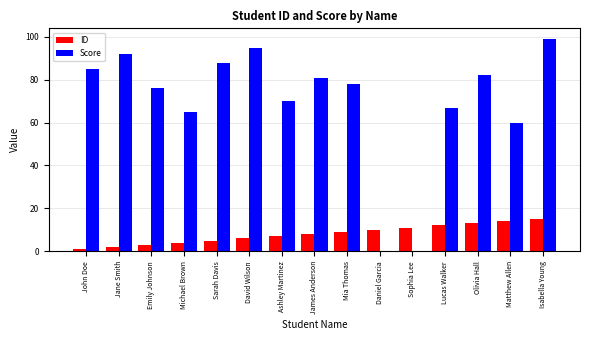

What are all the series names shown in the legend?

ID, Score